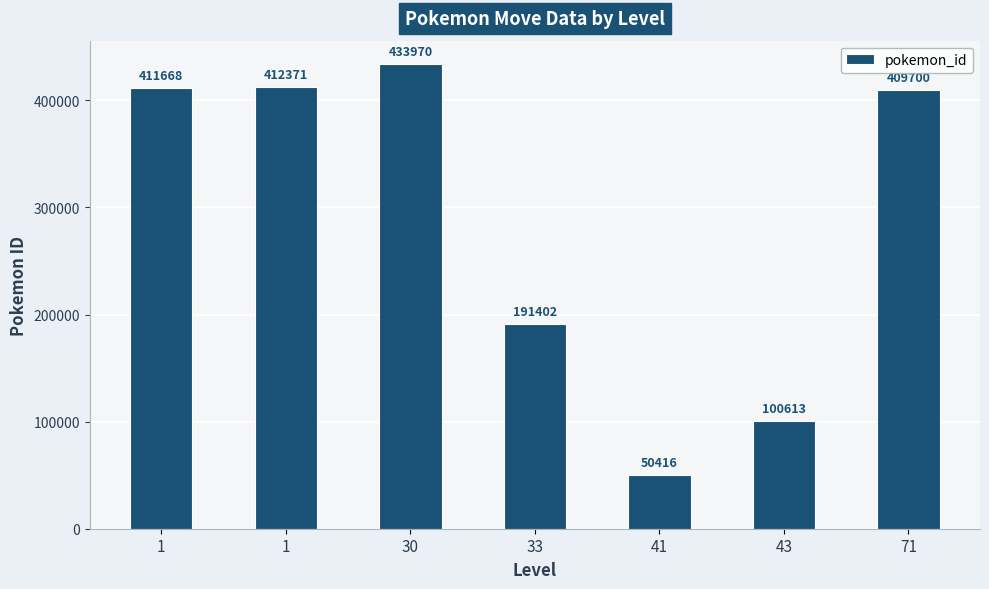

How many distinct data groups are displayed?

1